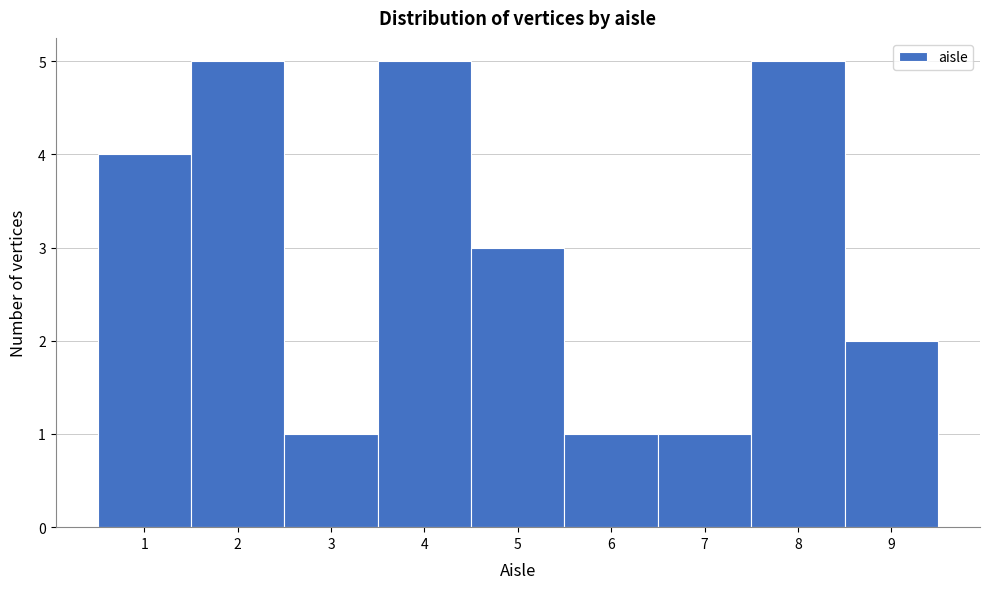

Reading left to right, transcribe this chart: for each bar, give the range it covers on the x-axis and its height. The values are not printed on the chart, so give them approximately, as read against the axis.

0.5 to 1.5: 4
1.5 to 2.5: 5
2.5 to 3.5: 1
3.5 to 4.5: 5
4.5 to 5.5: 3
5.5 to 6.5: 1
6.5 to 7.5: 1
7.5 to 8.5: 5
8.5 to 9.5: 2